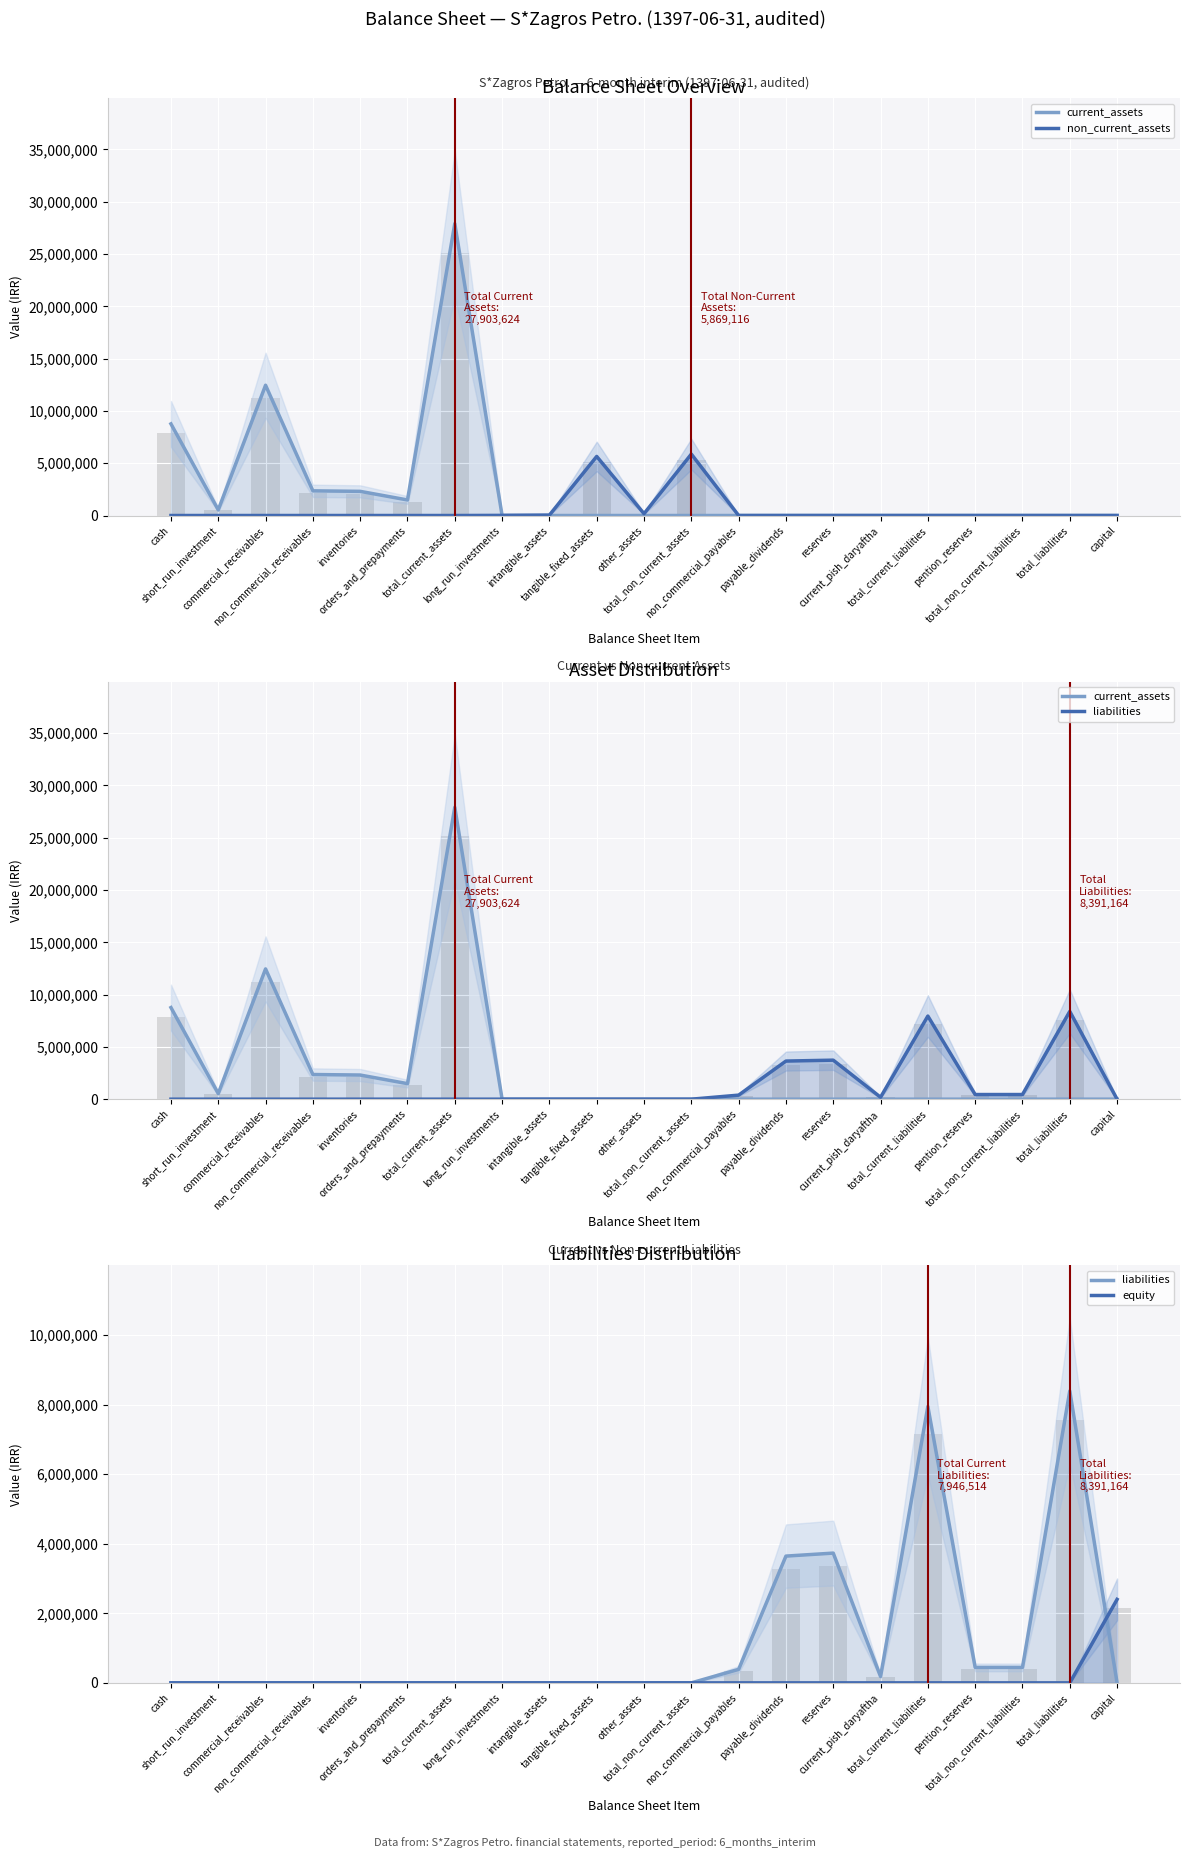

At how many categories does at least one series exceed 14491002?

1